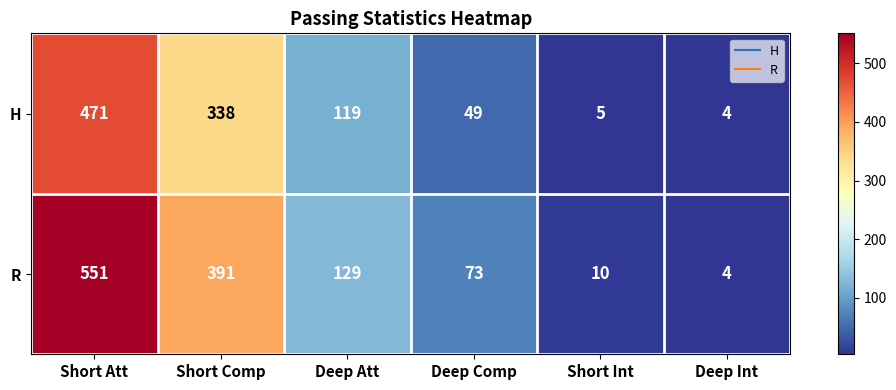

At which label is H closest to 237?

Short Comp